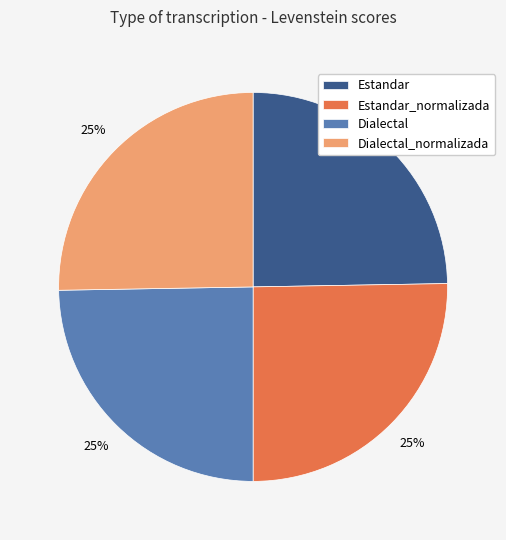

Does Estandar account for over 50% of the chart?

No